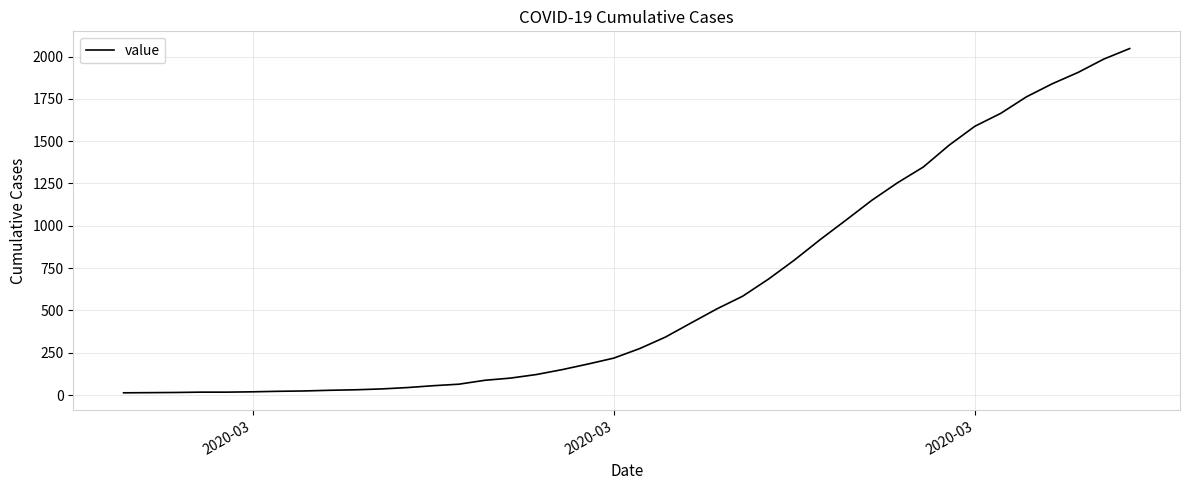

What is the difference between the maximum and minimum values?

2034